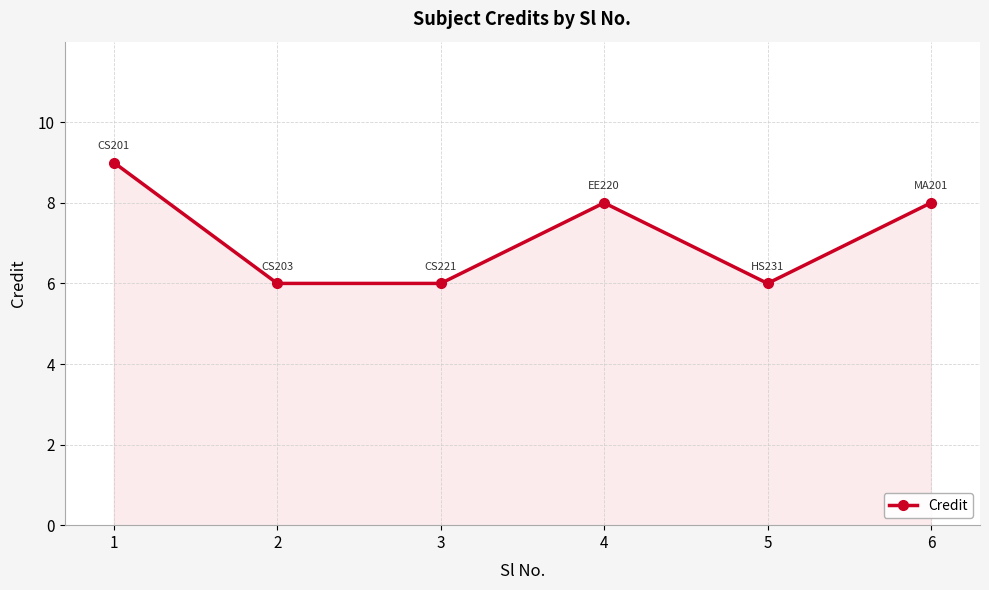

What is the sum of the values at 6 and 1?

17